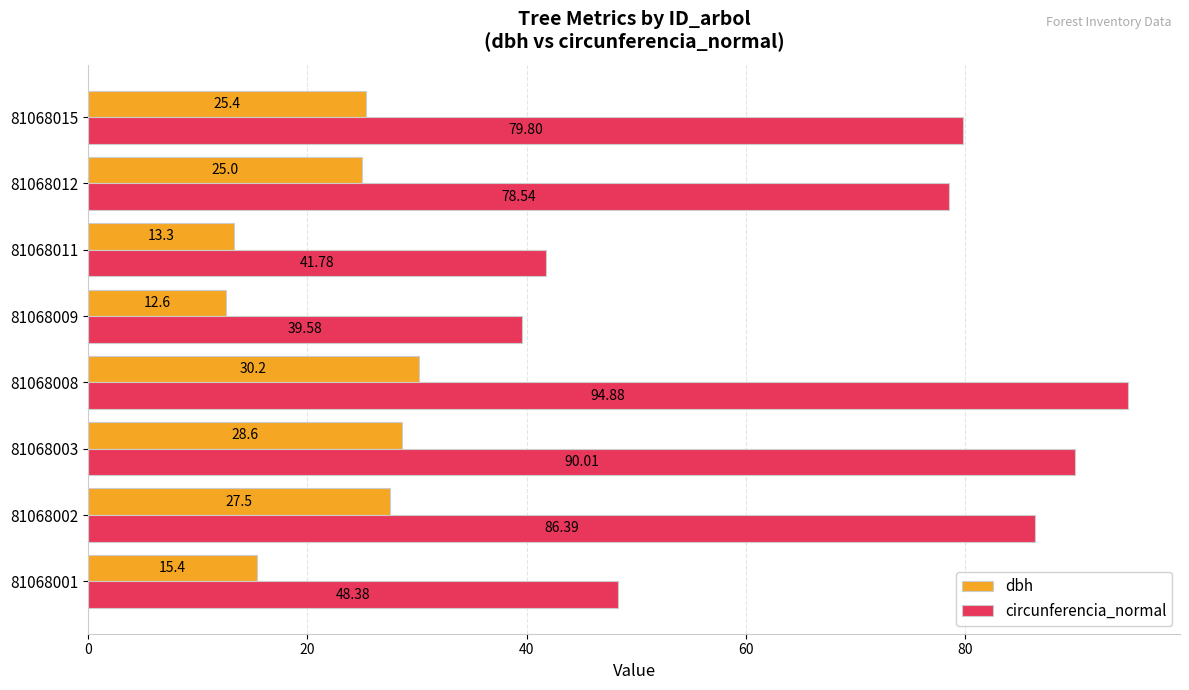

What is the average value of the dbh series?

22.3